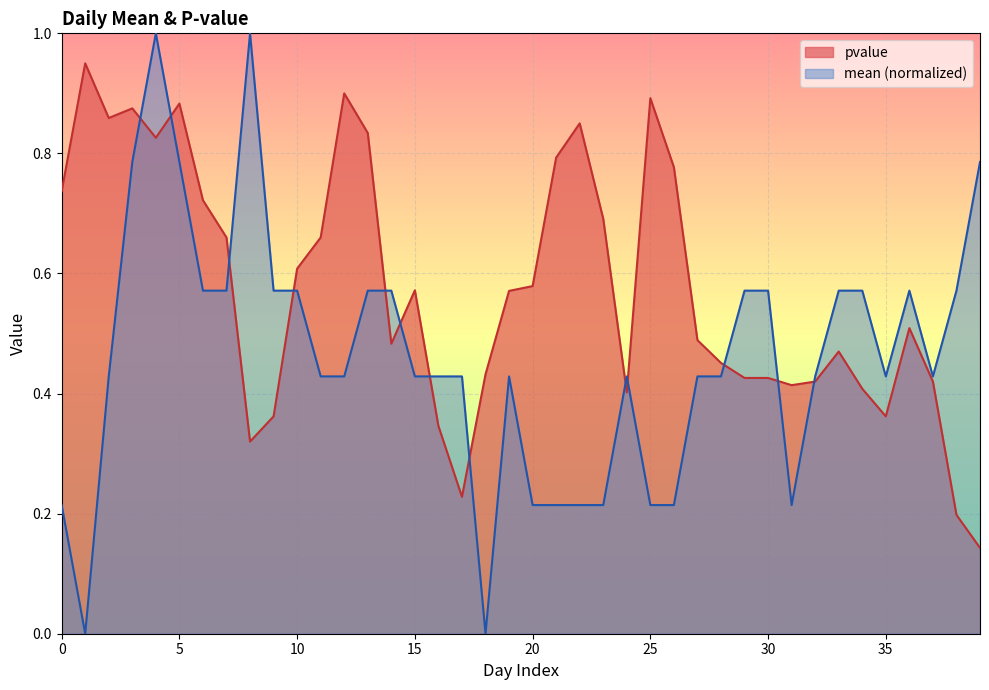

List the series in order of their peak value, lowest first.

pvalue, mean (normalized)